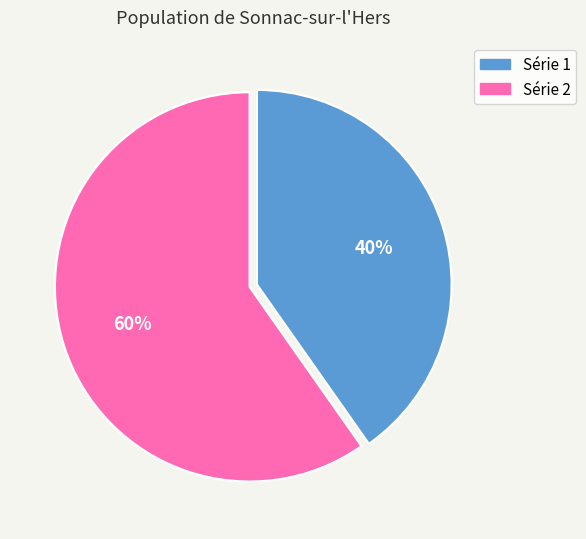

Is there a majority slice in this chart?

Yes